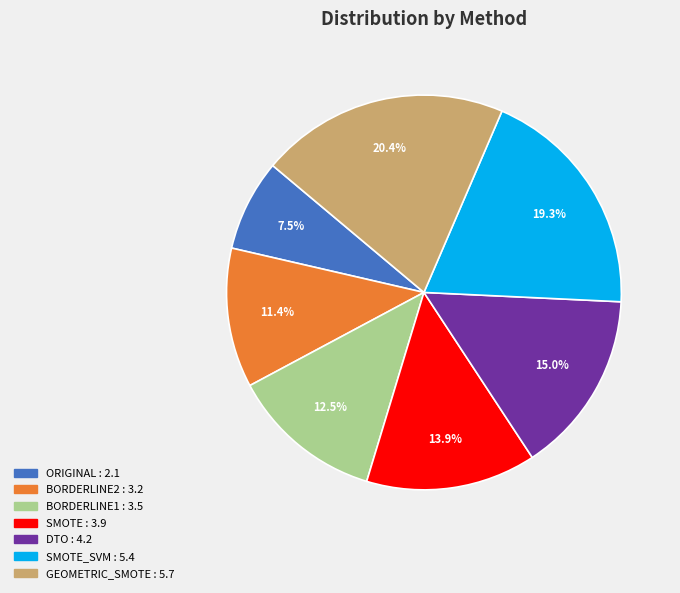

Is there a majority slice in this chart?

No